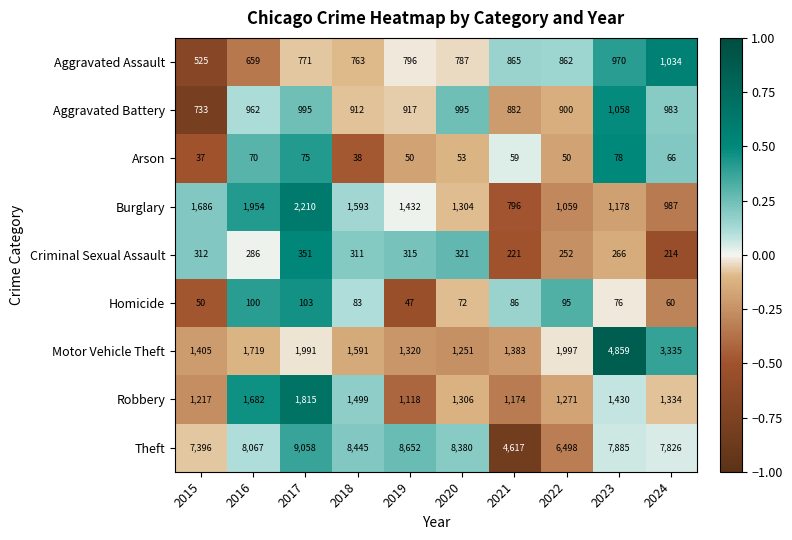

Count the number of data series in this chart.

9